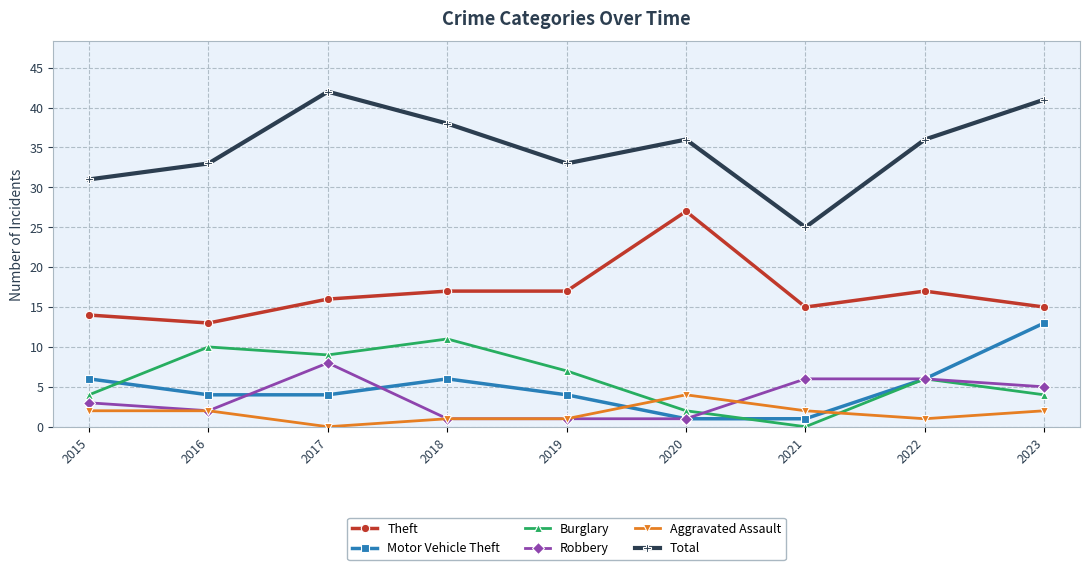

What is the sum of all Theft values?

151